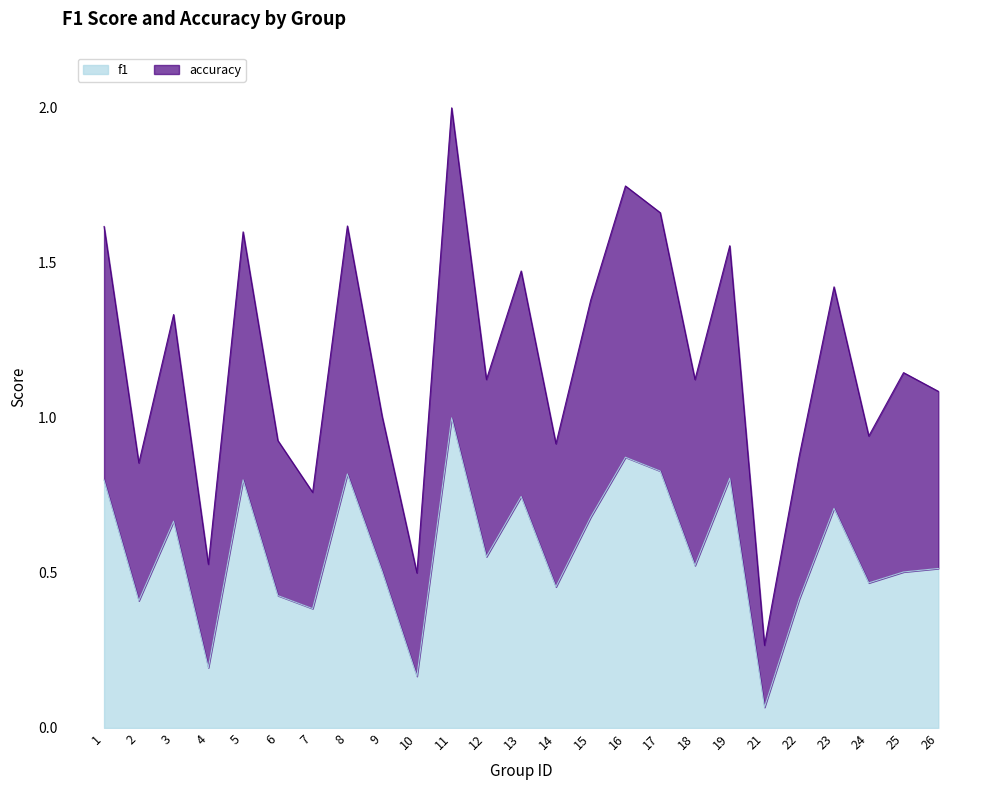

What is the sum of the f1 values at 10 and 7?

0.6